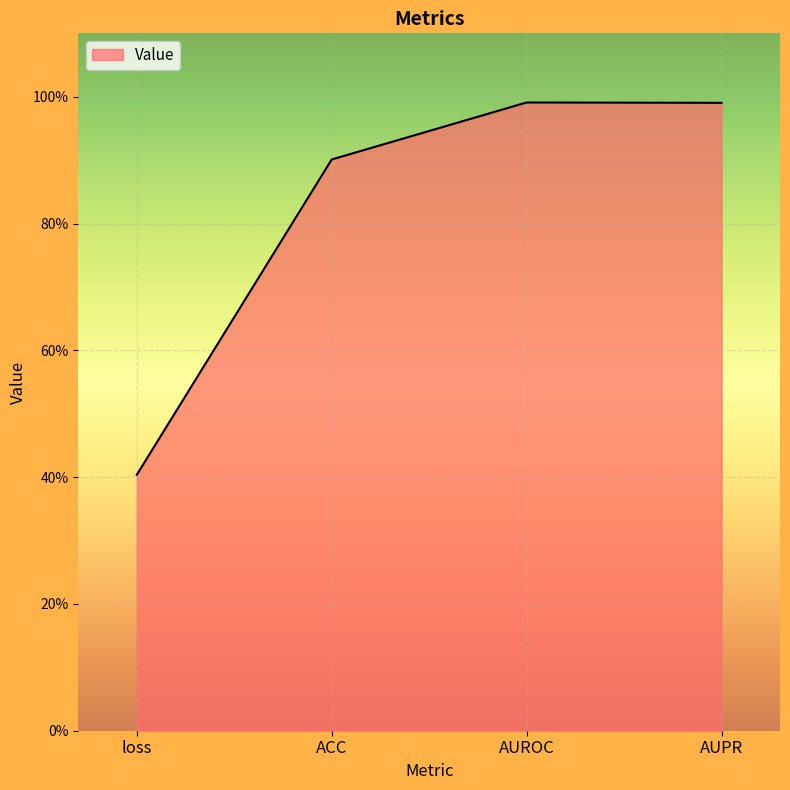

What is the label of the 2nd point from the left?

ACC